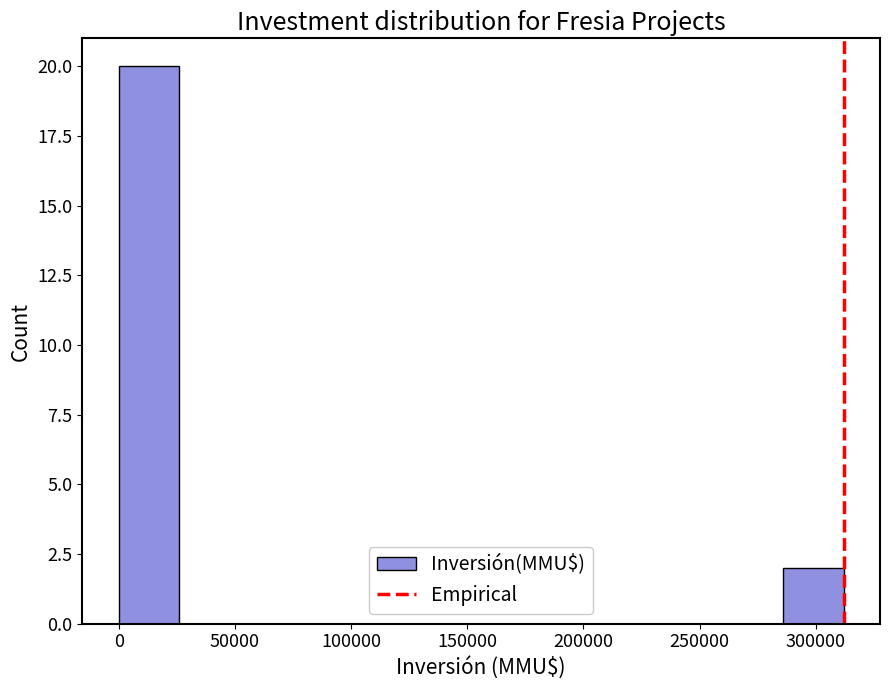

Which range on the x-axis has the tallest bar?

0 to 26000